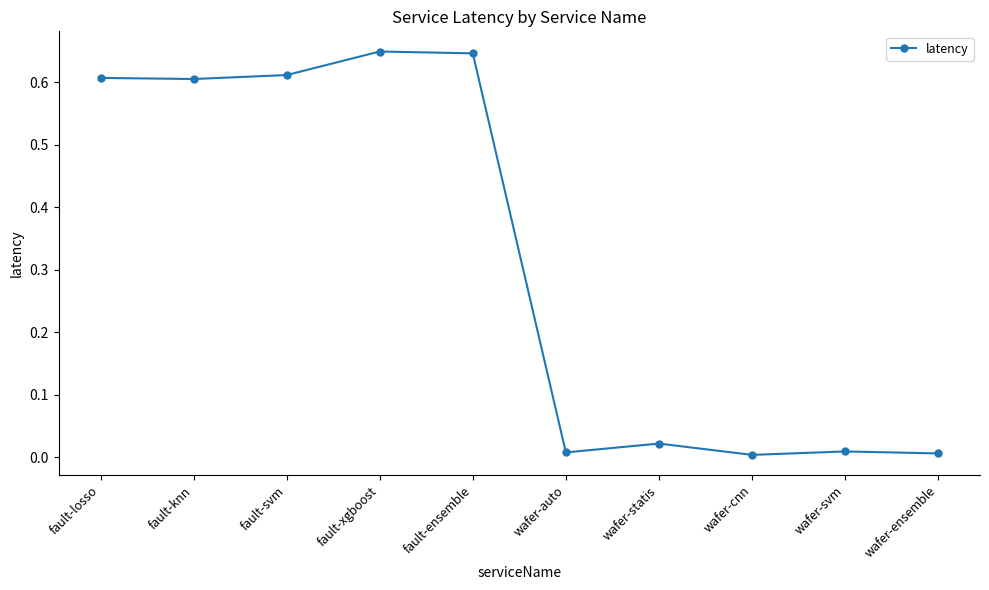

What is the label of the 9th point from the right?

fault-knn